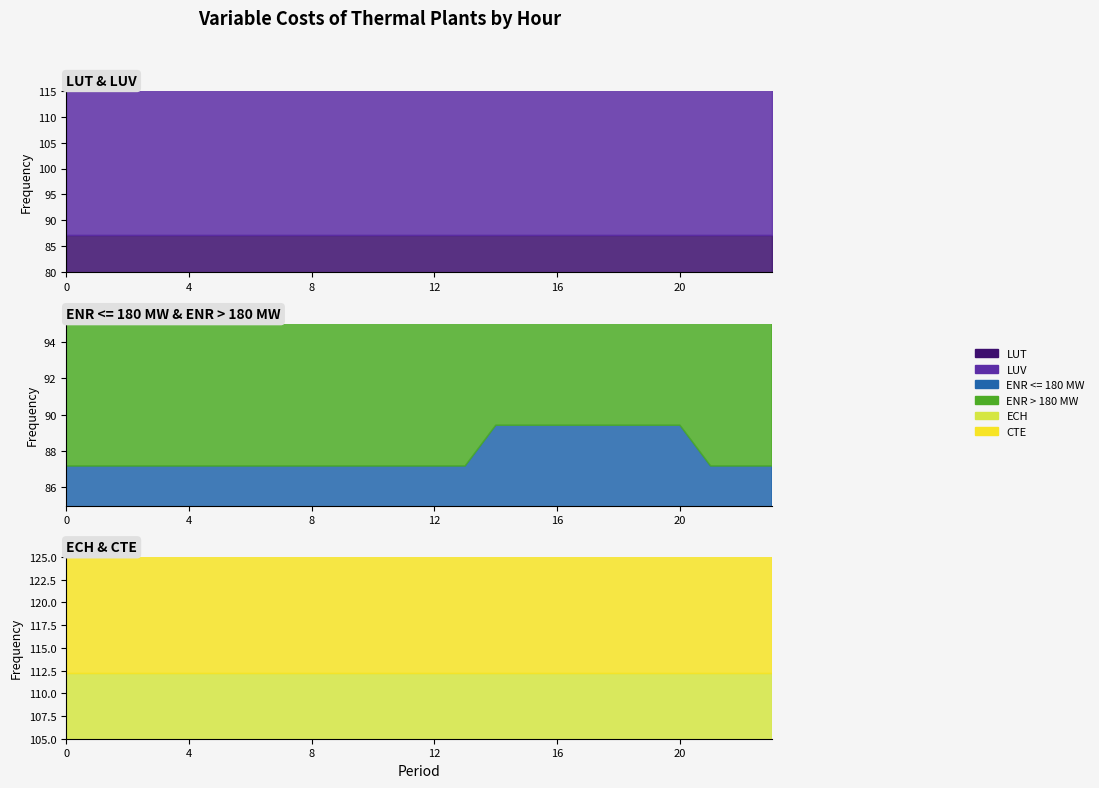

True or false: CTE and ENR > 180 MW cross at least once.

False